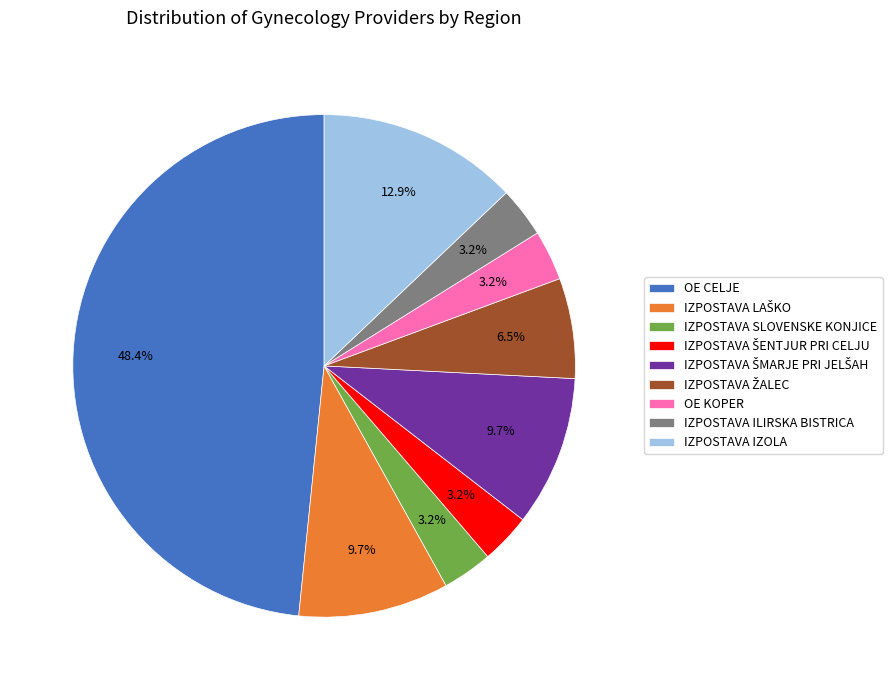

How many segments does this pie chart have?

9